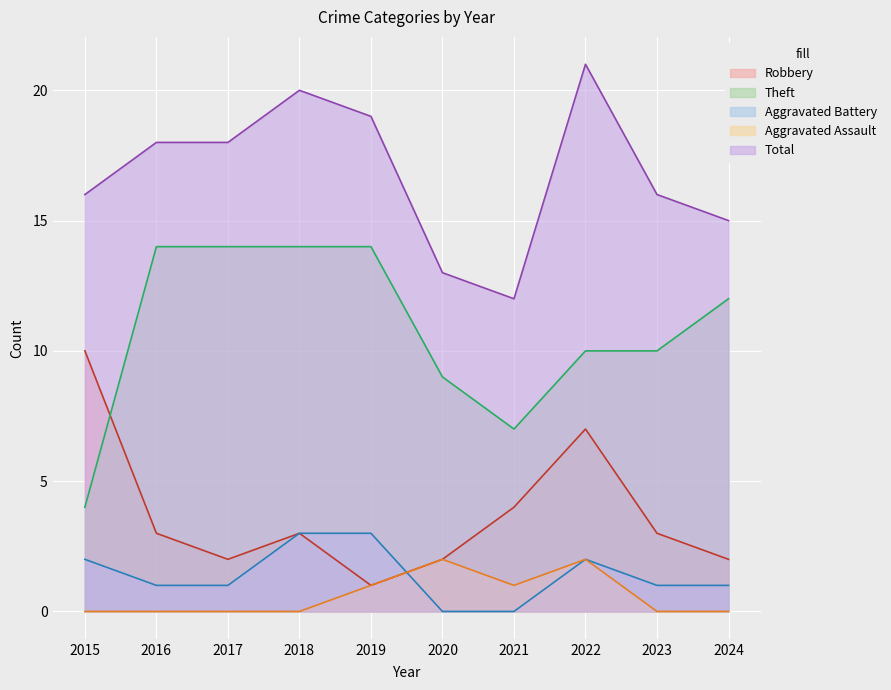

At which category does the chart reach its minimum across all series?

2020